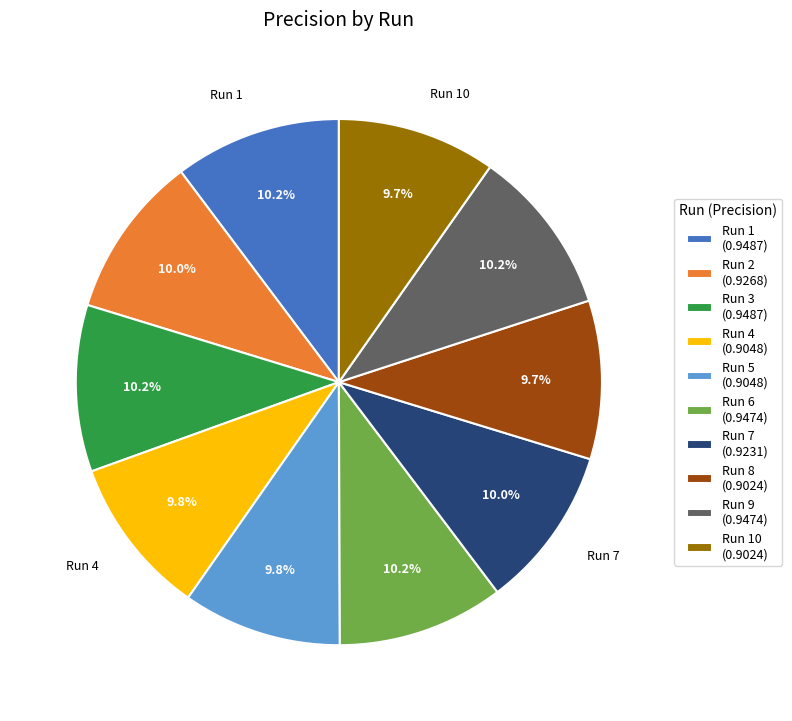

Does any single category account for the majority?

No